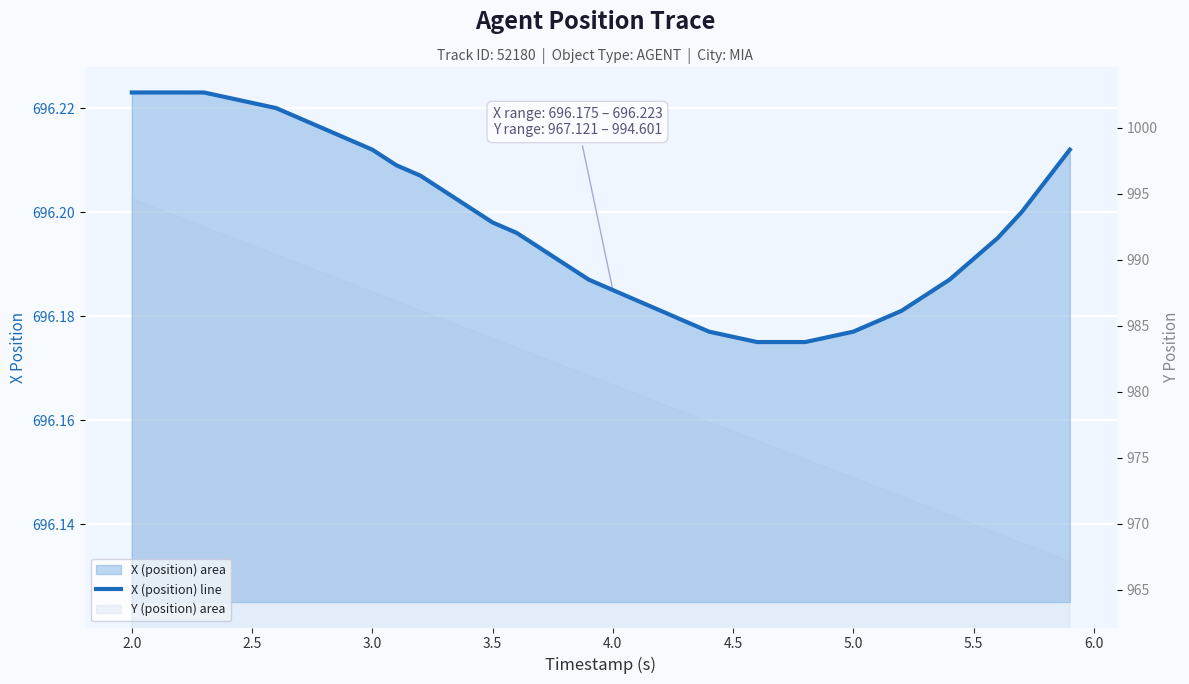

Is it true that the value at 5.0 is 1028.5?

False